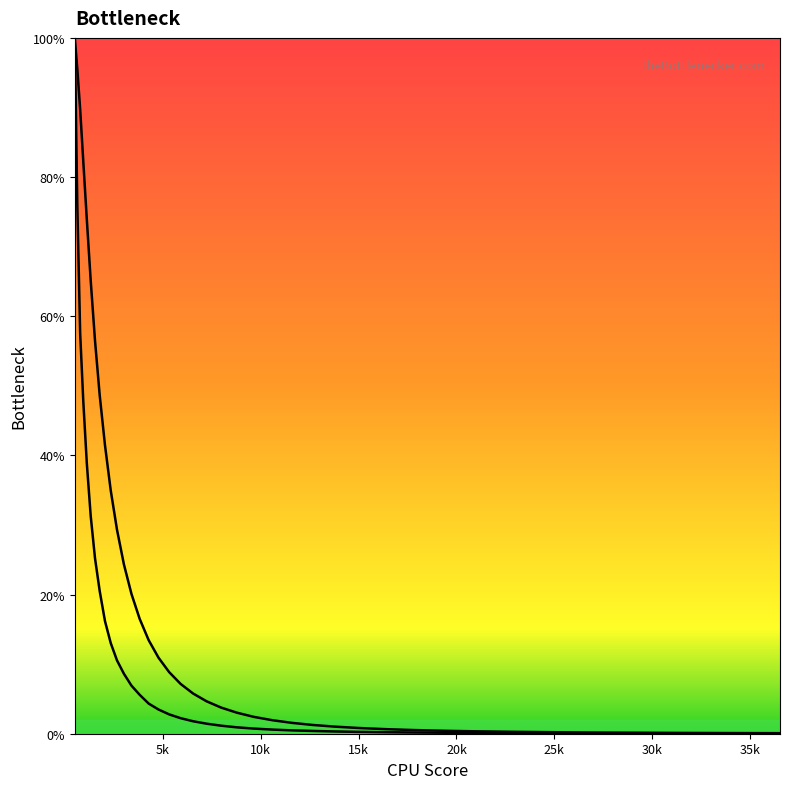

True or false: col_2 and col_1 intersect in this chart.

False